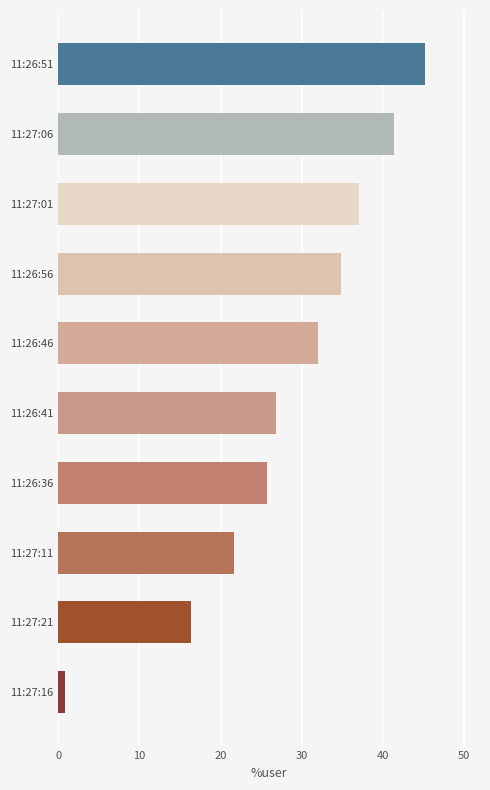

Rank the categories by value from highest to lowest.

11:26:51, 11:27:06, 11:27:01, 11:26:56, 11:26:46, 11:26:41, 11:26:36, 11:27:11, 11:27:21, 11:27:16